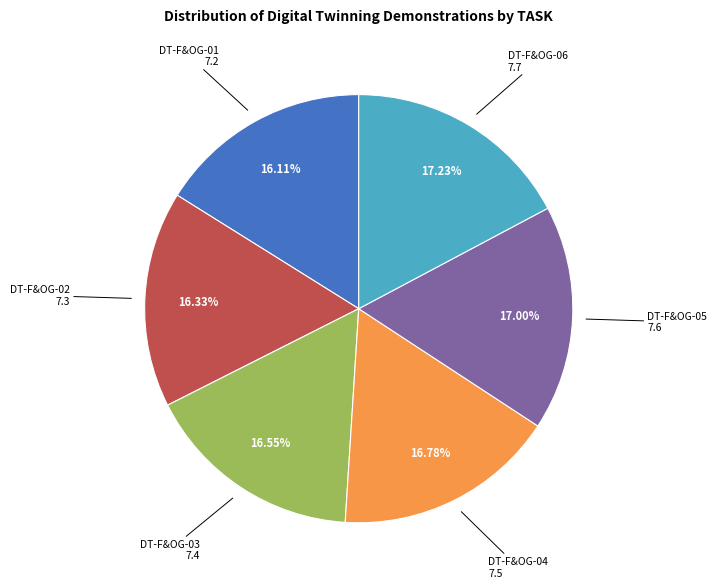

Is there a majority slice in this chart?

No